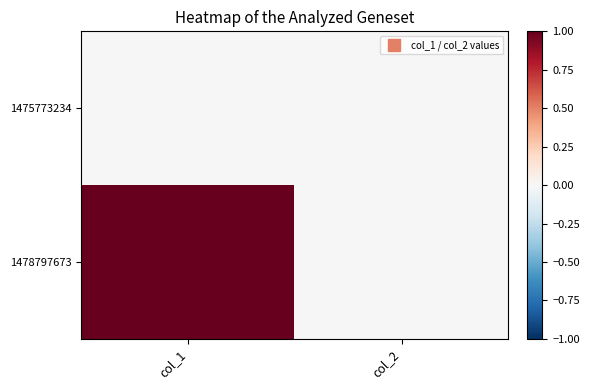

Reading left to right, what are all the values shown in this chart?

1475773234: col_1=0	col_2=0
1478797673: col_1=1	col_2=0